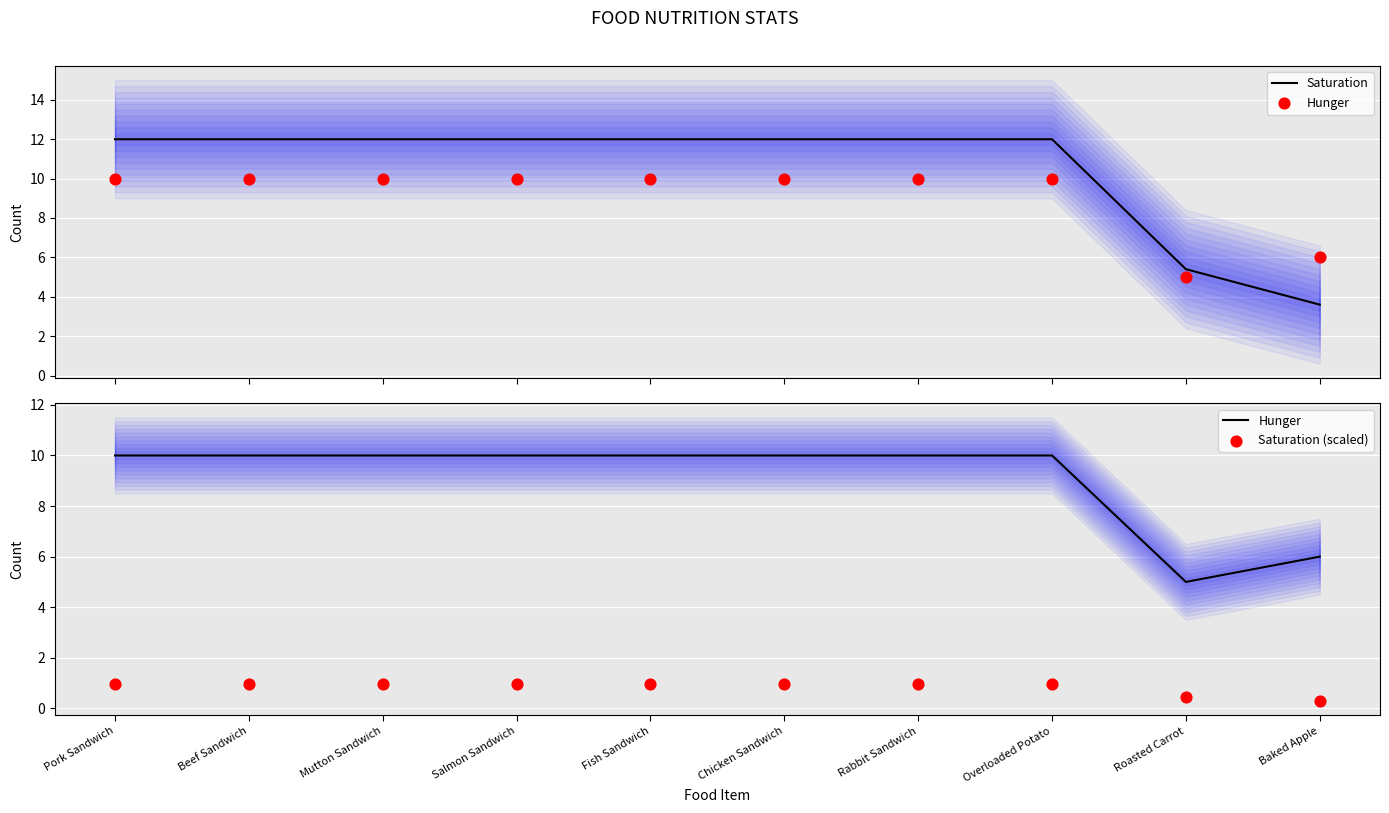

At how many categories does at least one series exceed 3?

10